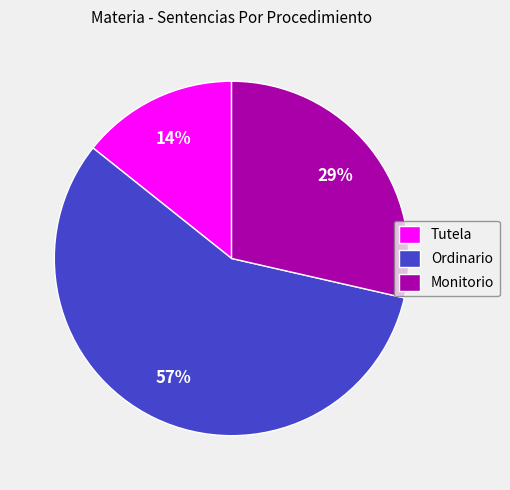

What percentage is the Ordinario slice, to the nearest percent?

57%